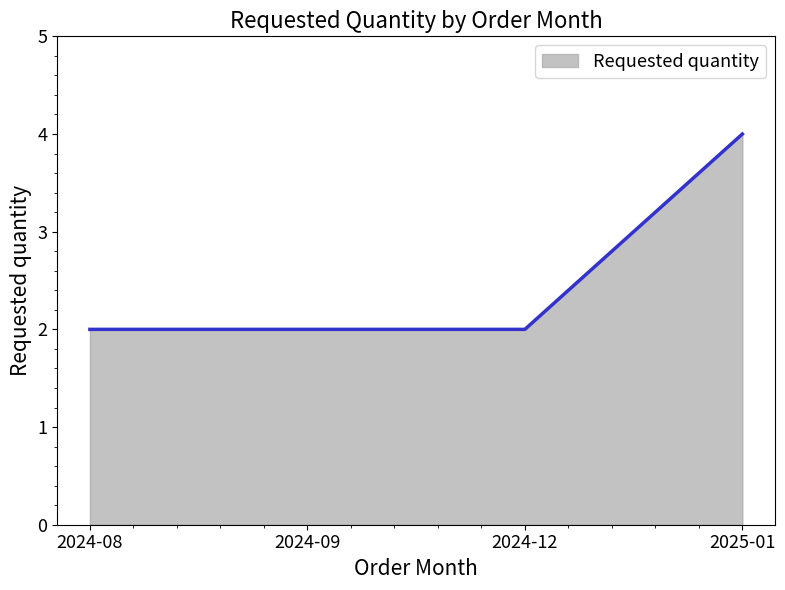

What is the approximate value at 2024-08?

2